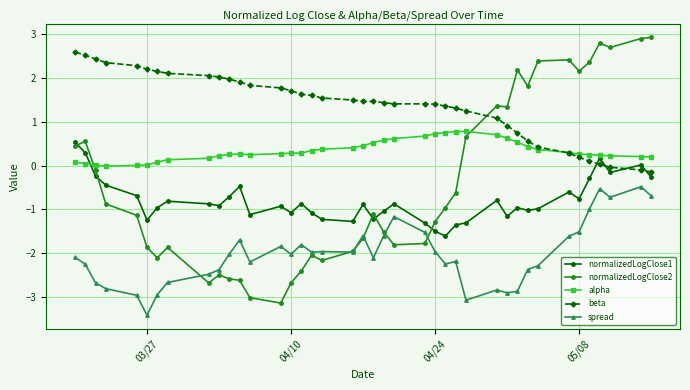

What is the maximum value for normalizedLogClose1?

0.5